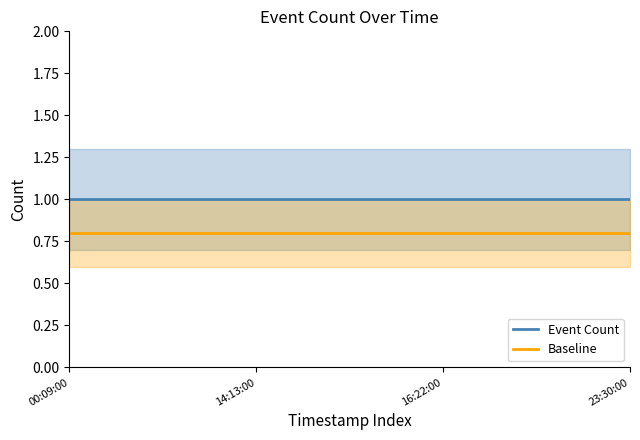

What is the value of the Baseline point at the 1st from the left?

0.8